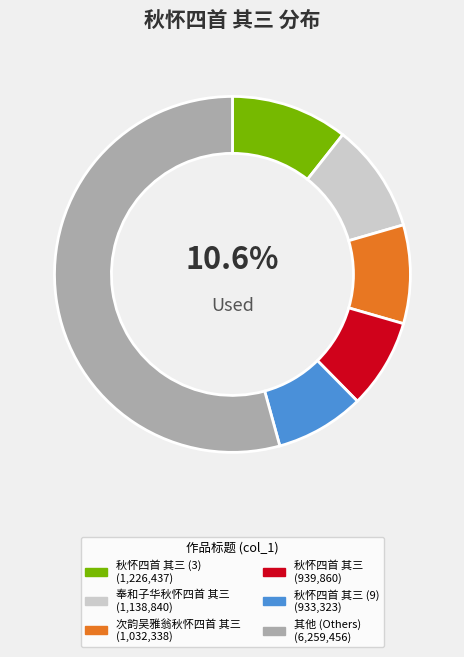

Is there any slice that represents more than half of the pie?

Yes